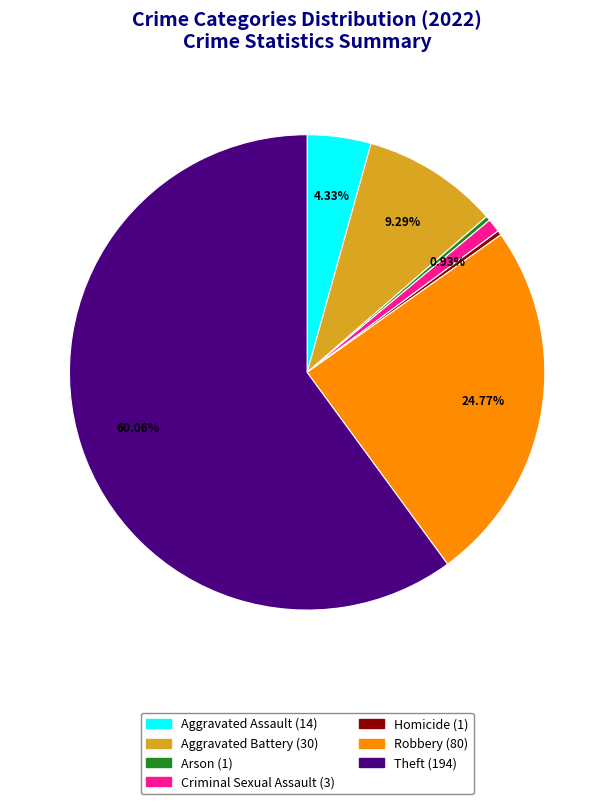

The Arson slice represents 0% of the pie. True or false?

True